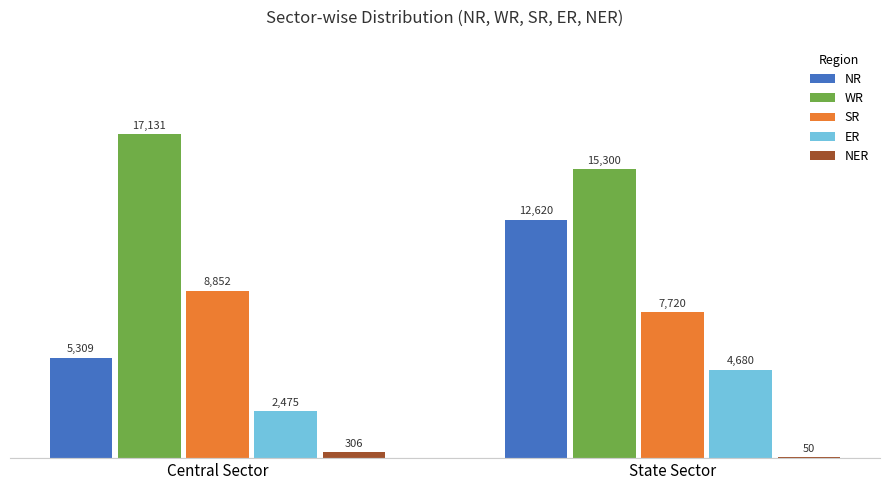

What is the sum of the NR values at Central Sector and State Sector?

17929